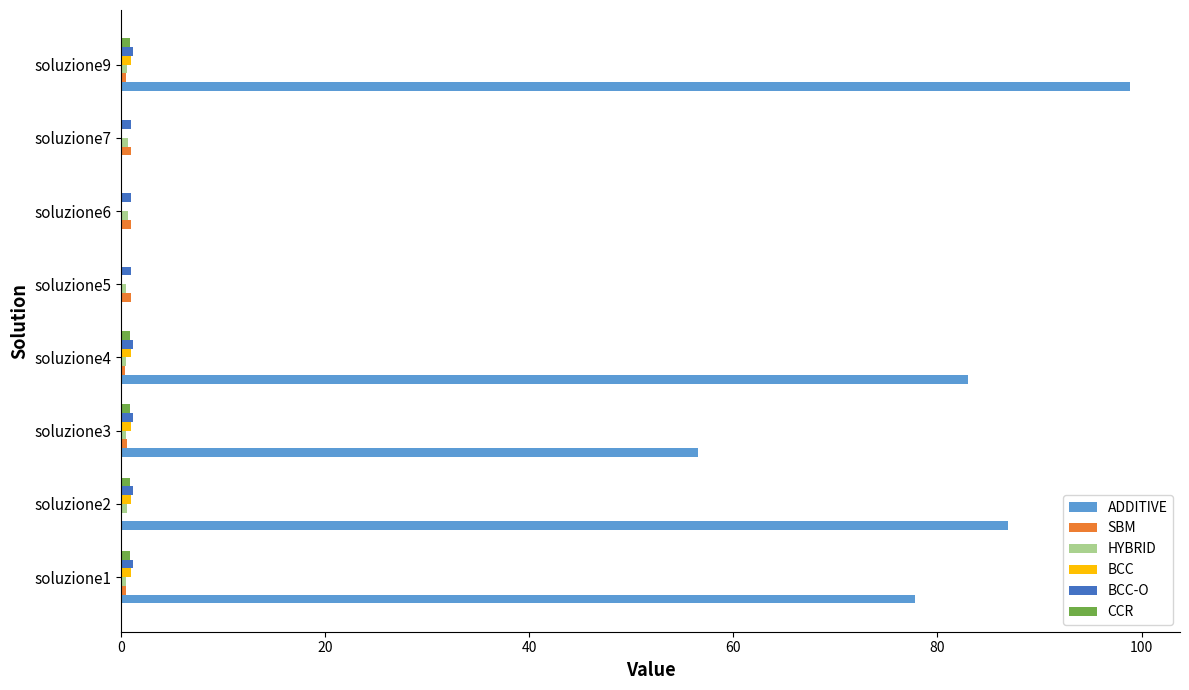

The ADDITIVE series shows 56.5 at soluzione3. True or false?

True